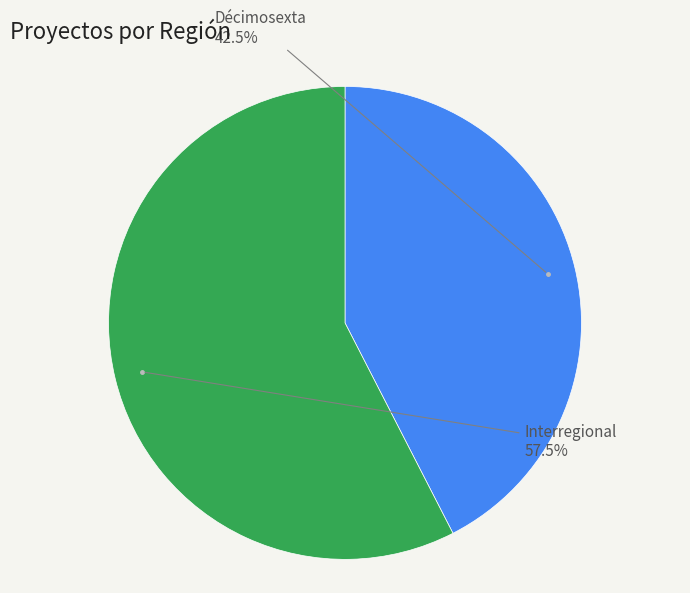

Does any single category account for the majority?

Yes